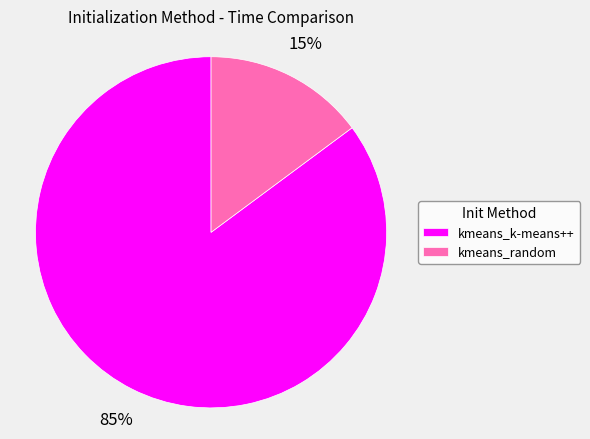

Which slice is the largest?

kmeans_k-means++